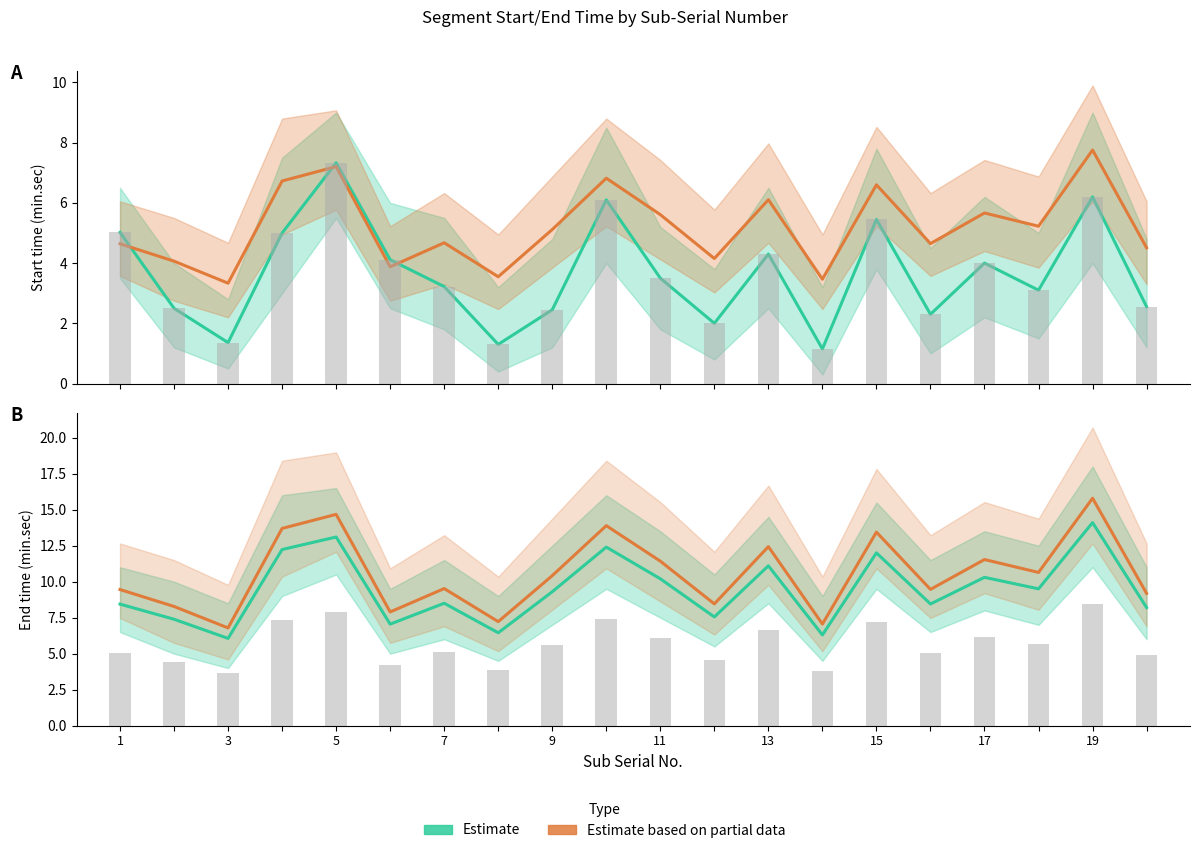

How many groups of bars are there?

20